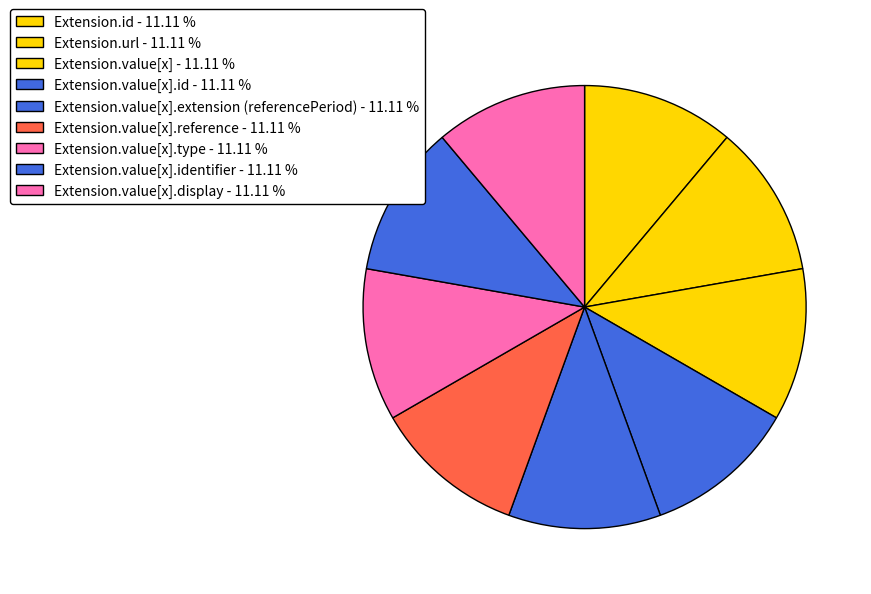

Count the number of slices in the pie.

9